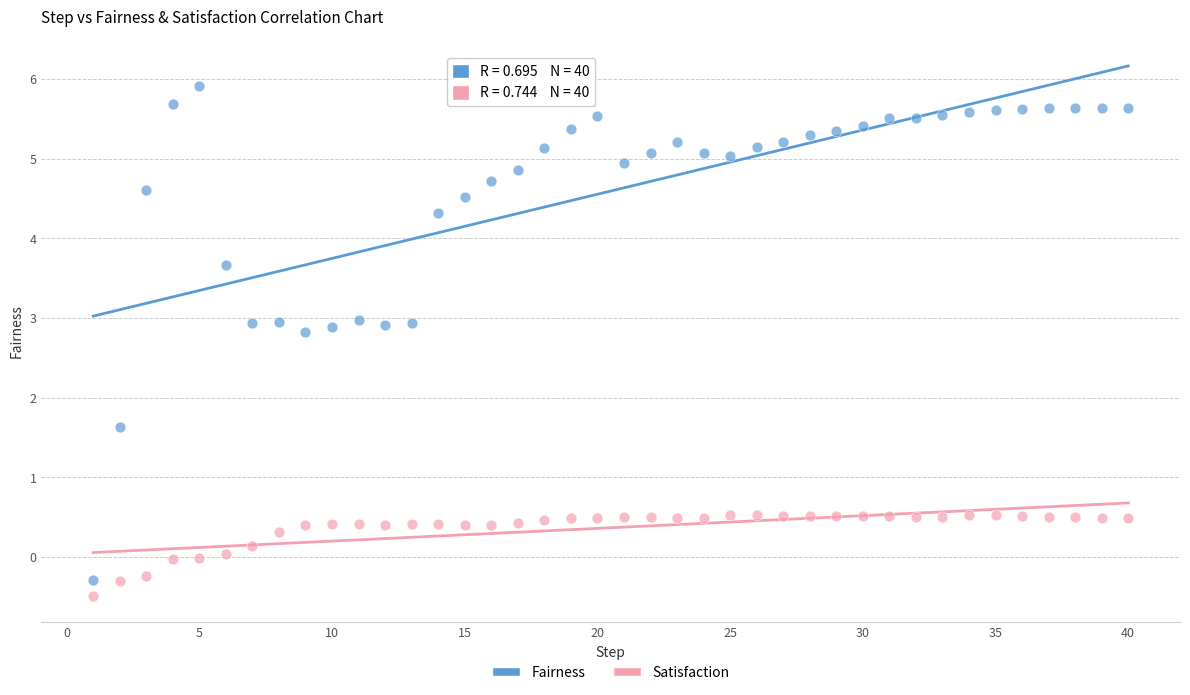

In the Fairness series, what Y value is closest to 2?

1.6